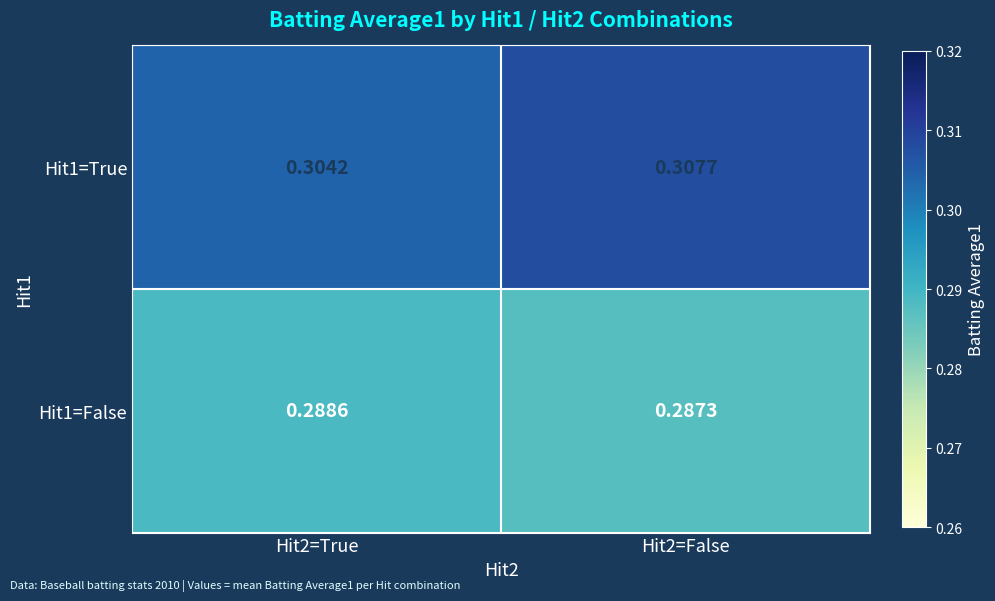

Which label corresponds to the largest value in the chart?

Hit2=False